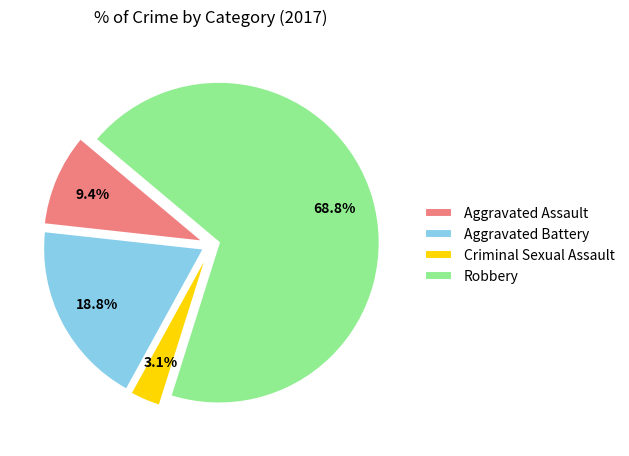

Is there a majority slice in this chart?

Yes